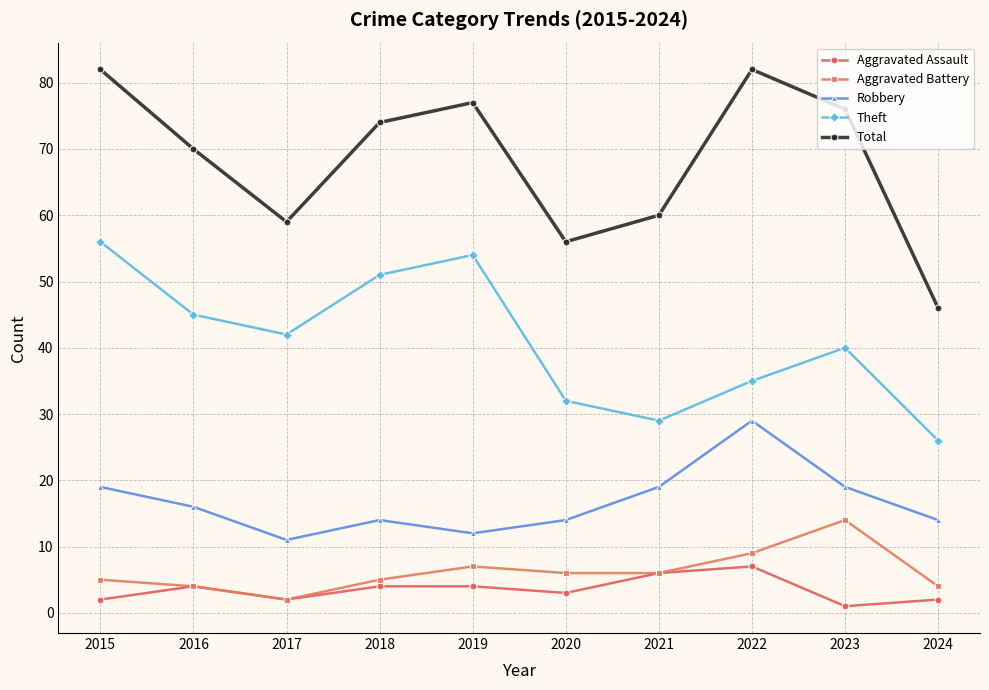

What is the value of the Aggravated Battery point at the 7th from the left?

6